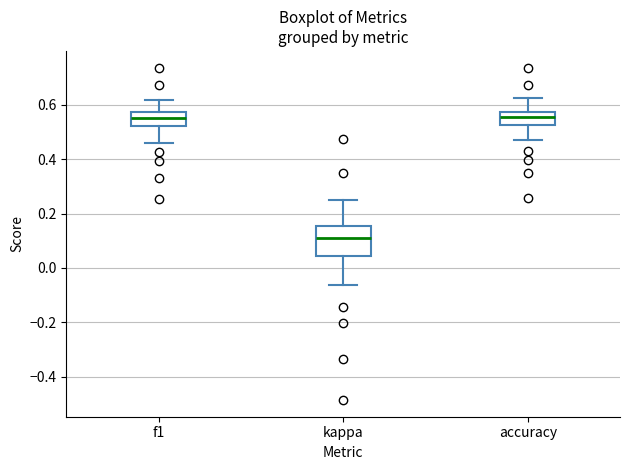

Where is the upper edge of the box for f1 on the y-axis? The values are not printed on the chart, so give them approximately, as read against the axis.

0.58